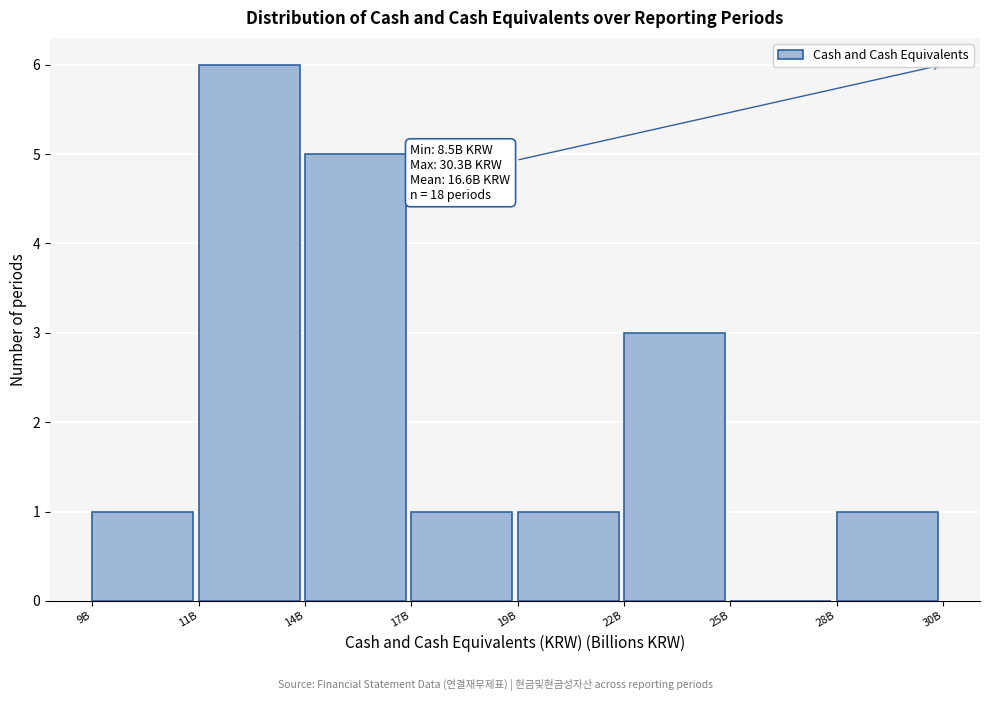

Reading left to right, extract all data points from this chart.

9B=1	11B=6	14B=5	17B=1	19B=1	22B=3	25B=0	28B=1